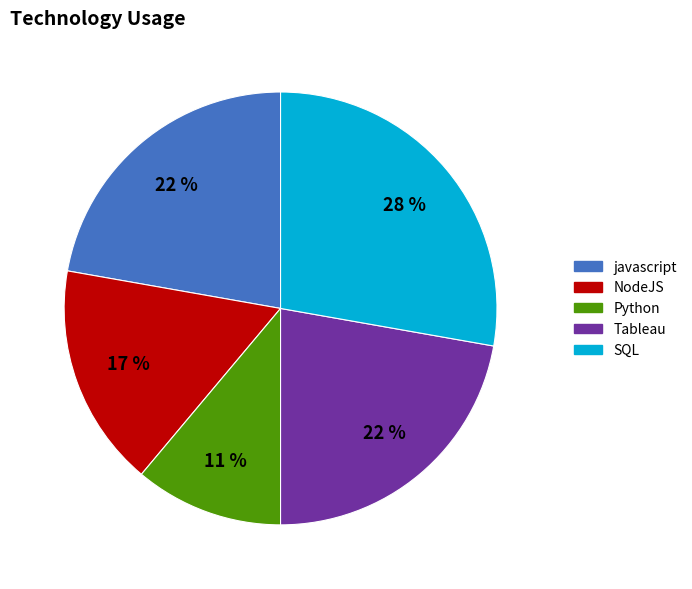

To the nearest percent, what percentage of the pie is SQL?

28%